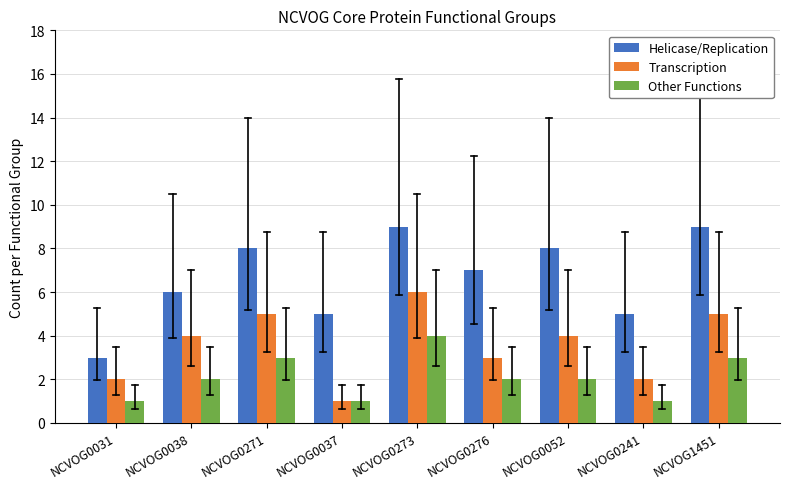

Count the Other Functions values in the range 1 to 3.

8